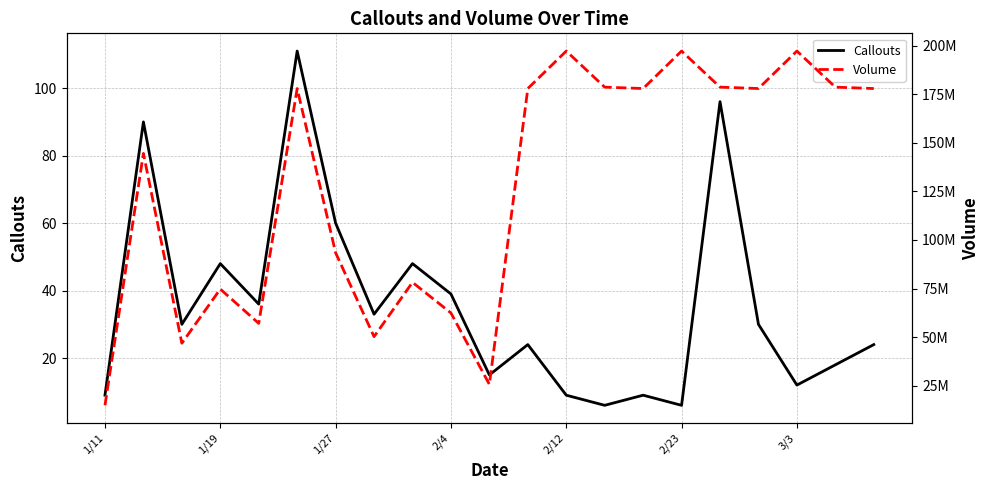

Reading right to left, extract all data points from this chart.

Callouts: 24	18	12	30	96	6	9	6	9	24	15	39	48	33	60	111	36	48	30	90	9
Volume: 177874000	178588000	197157900	177874000	178588000	197157900	177874000	178588000	197157900	177874000	25687300	62427300	78183100	50259200	93396700	177874000	57079800	74721900	46866400	144501700	14927600